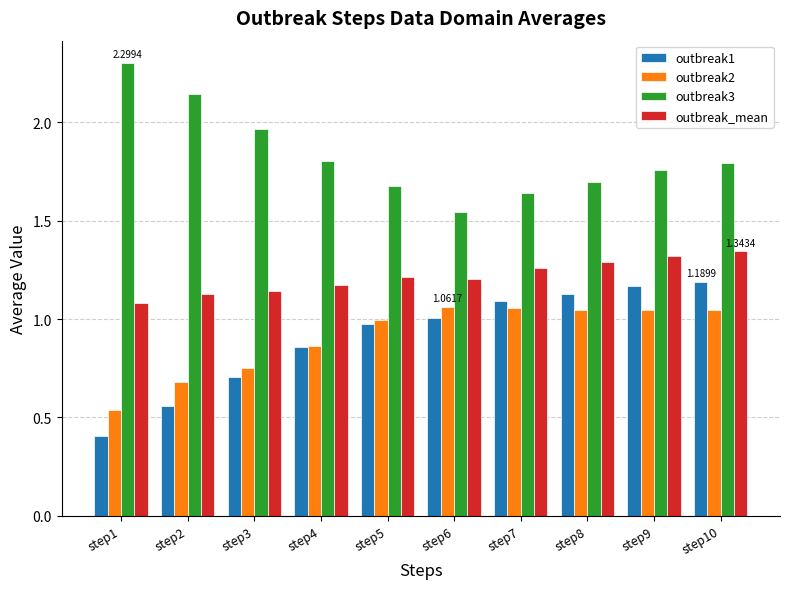

What is the sum of all outbreak1 values?

9.1